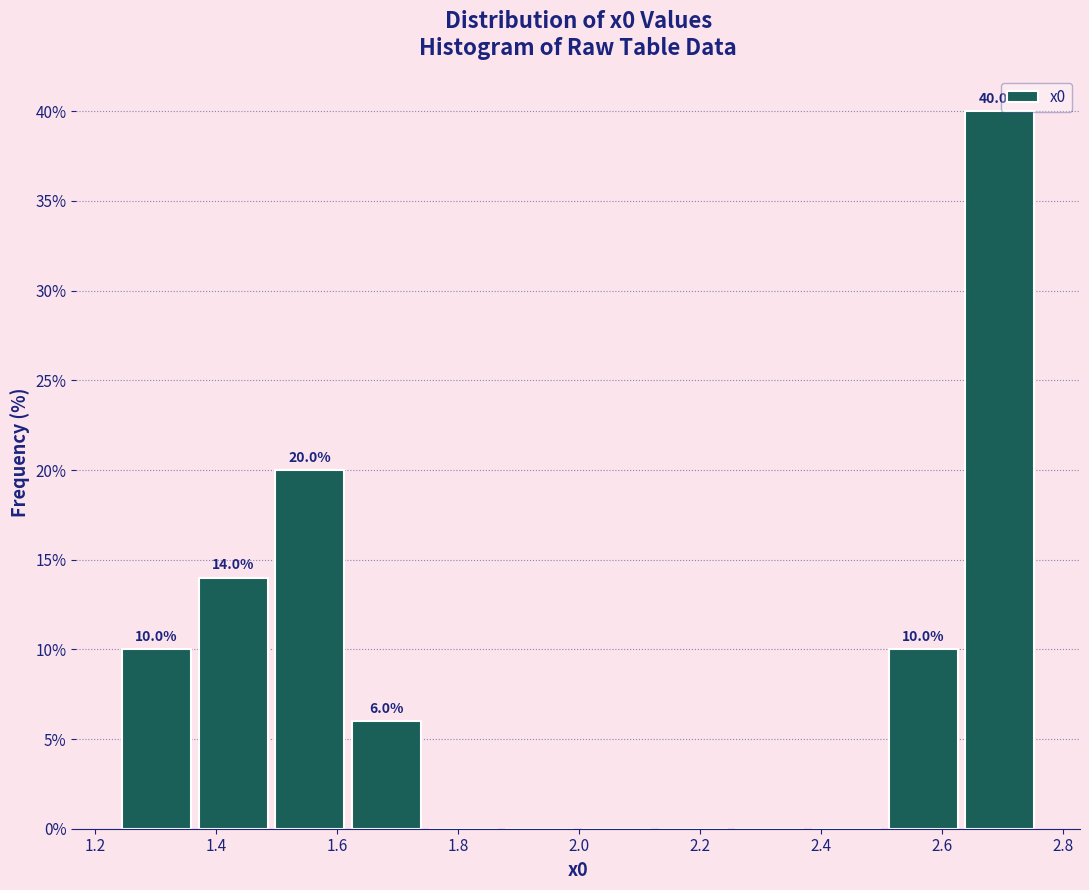

Over which range of the x-axis is the bar tallest?

2.64 to 2.76